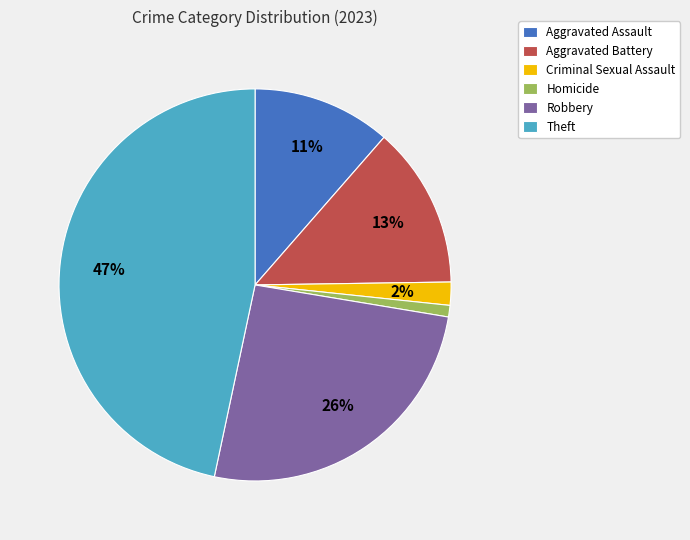

Is it true that Theft is 47% of the pie?

True